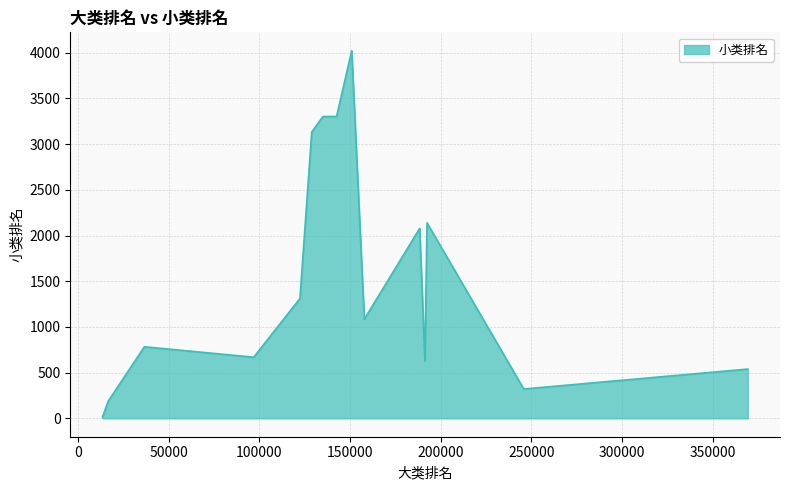

What is the maximum value shown in the chart?

4022